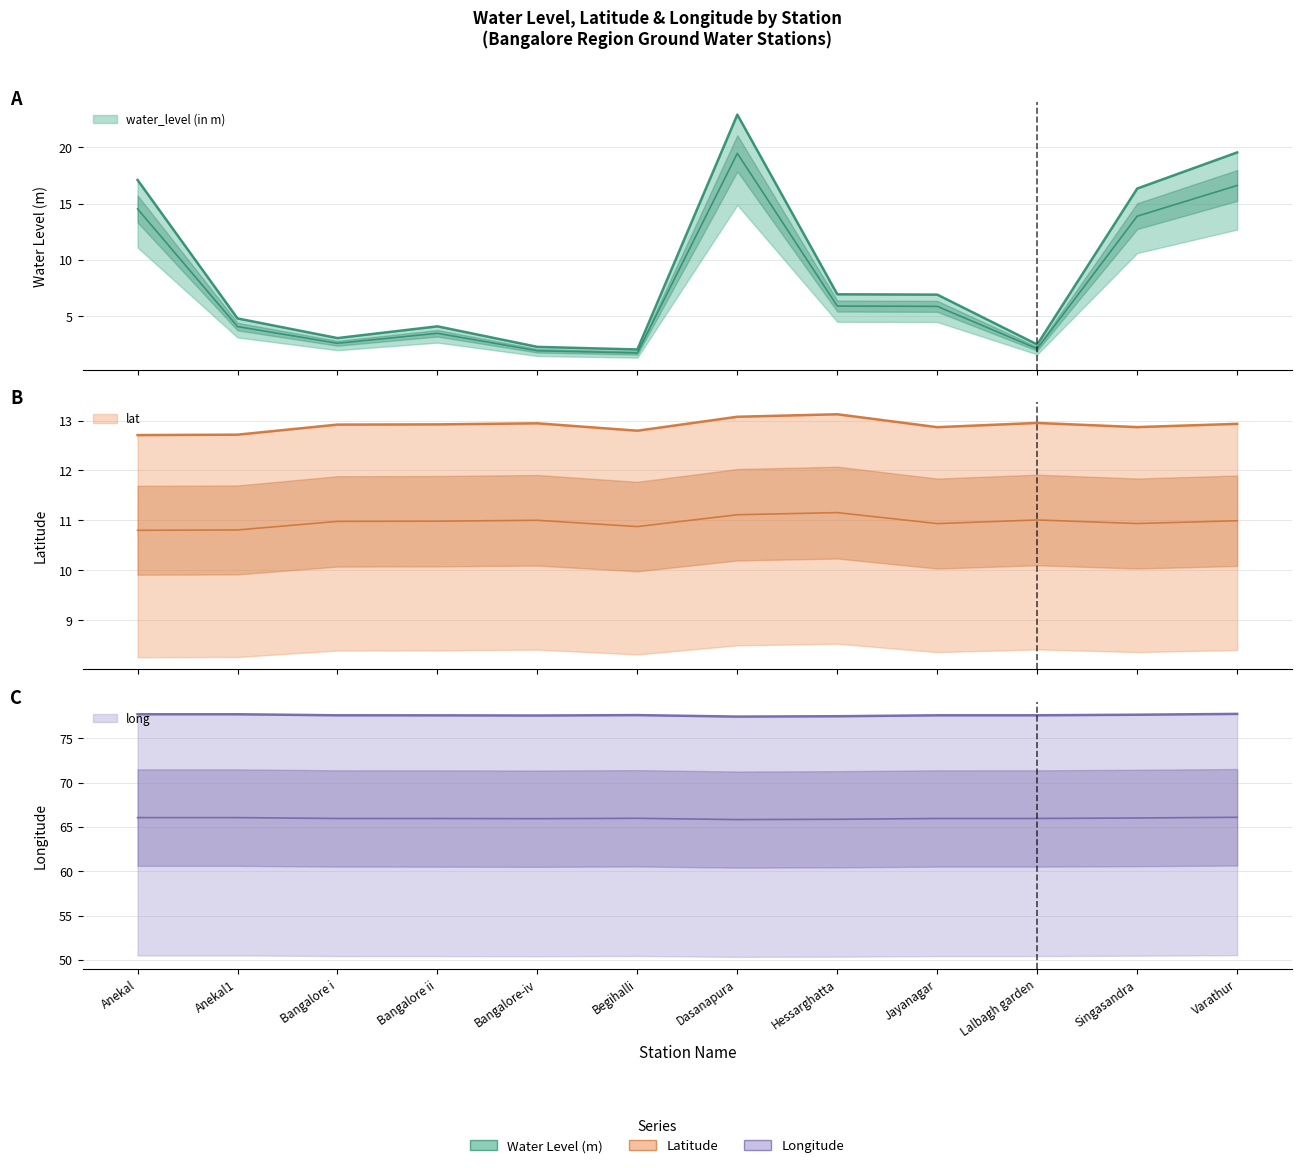

What is the difference between the water_level (in m) values at Hessarghatta and Begihalli?

4.9